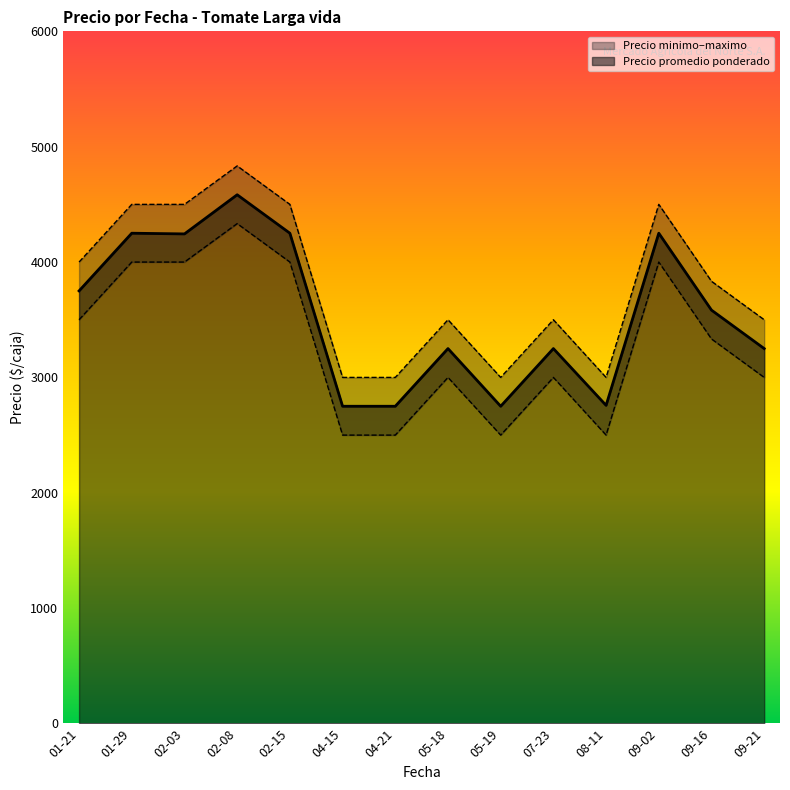

The value of Precio promedio ponderado at 01-29 is 4250.0. True or false?

True